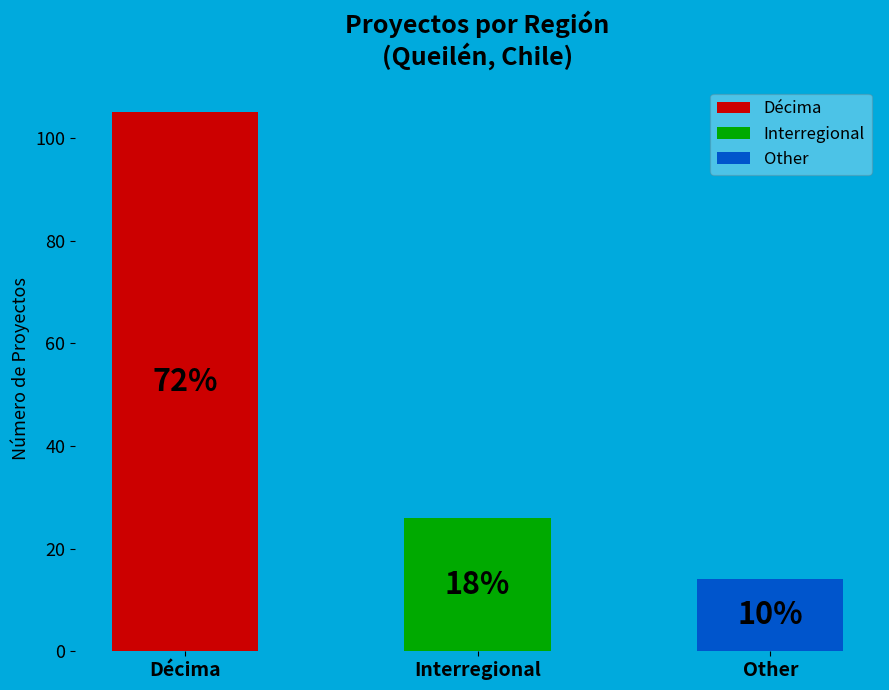

What is the change in value from Décima to Interregional?

-79